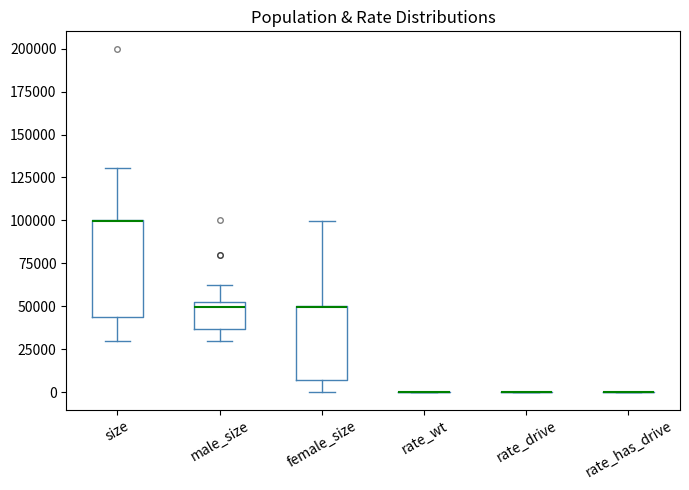

Reading left to right, transcribe this box plot: for each box, give where its median line is, the range the box spans, and where its two whiskers end, as read against the y-axis. The values are not printed on the chart, so give them approximately, as read against the axis.

size: median 100000 (drawn on the box's upper edge), box 45000 to 100000, whiskers 30000 to 130000
male_size: median 50000, box 35000 to 55000, whiskers 30000 to 60000
female_size: median 50000 (drawn on the box's upper edge), box 5000 to 50000, whiskers 0 to 100000
rate_wt: box collapsed to a line at 0, whiskers 0 to 0
rate_drive: box collapsed to a line at 0, whiskers 0 to 0
rate_has_drive: box collapsed to a line at 0, whiskers 0 to 0